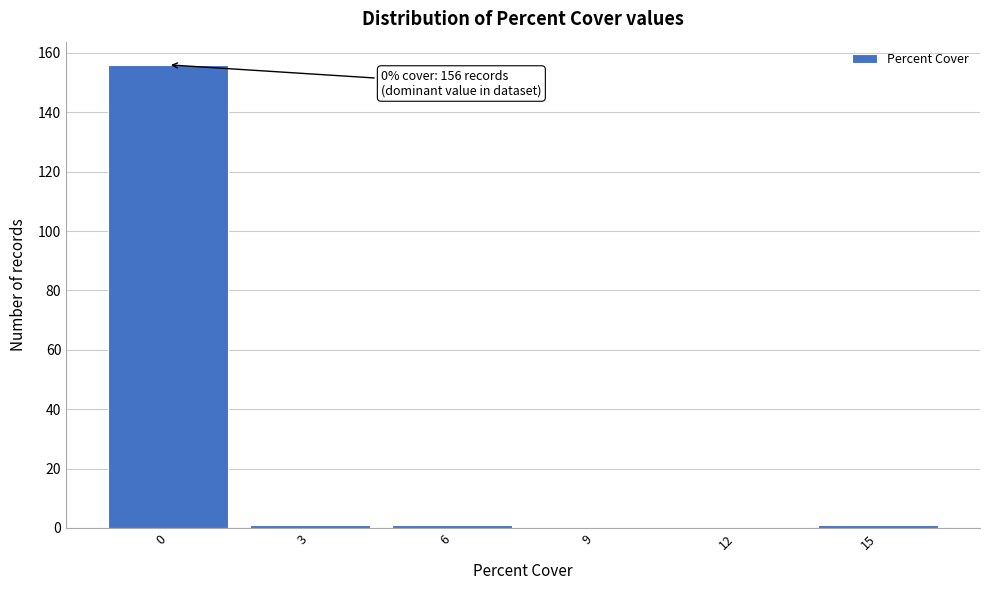

Reading left to right, transcribe all the data shown in this chart.

0=156	3=1	6=1	9=0	12=0	15=1